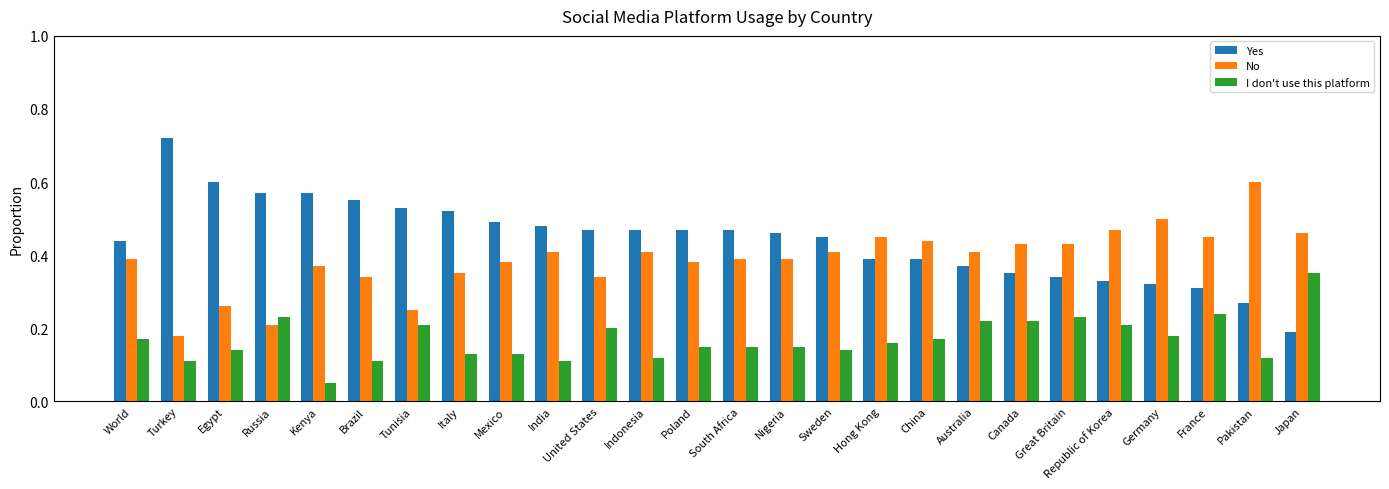

List the series in order of their peak value, lowest first.

I don't use this platform, No, Yes